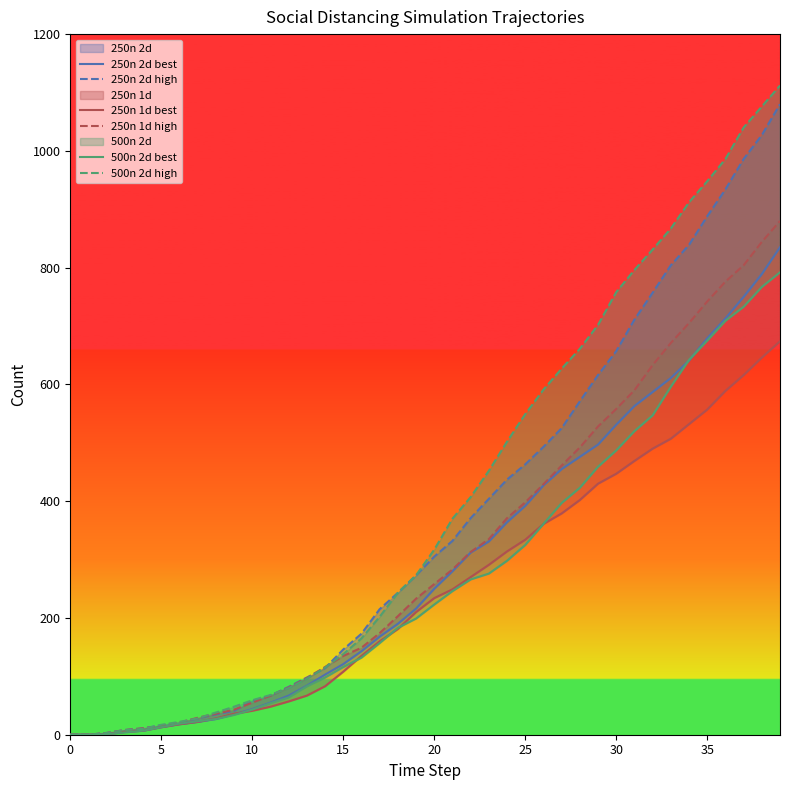

What is the difference between the second highest and minimum values in the 500n 2d high series?

1076